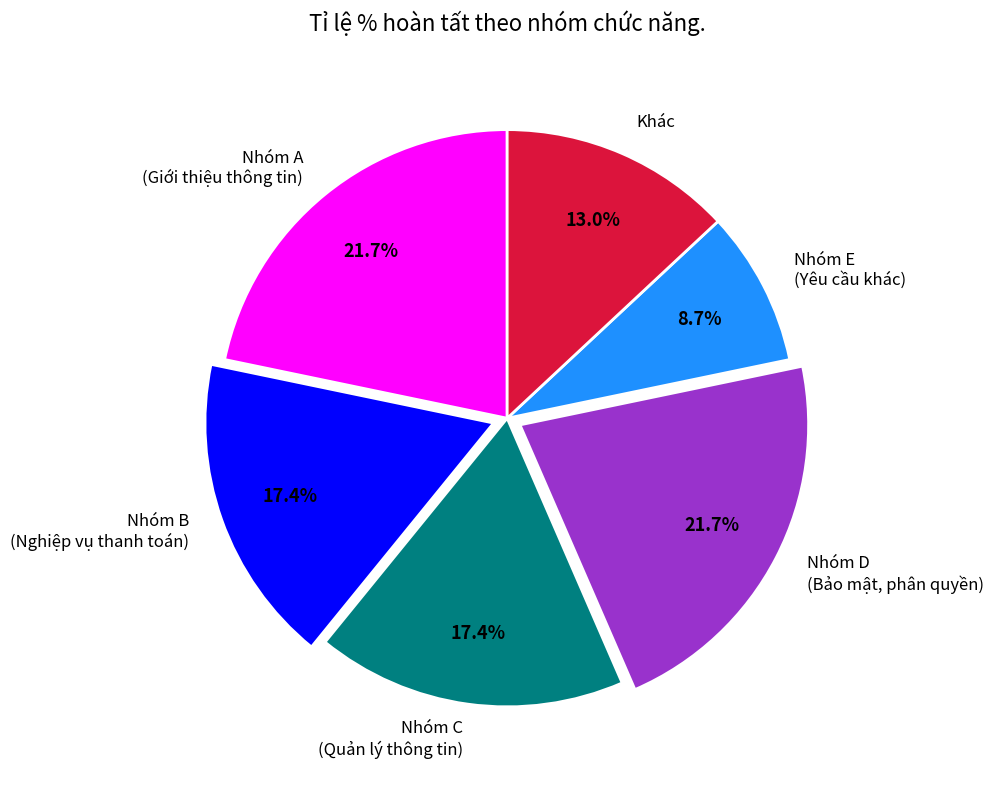

Count the number of slices in the pie.

6